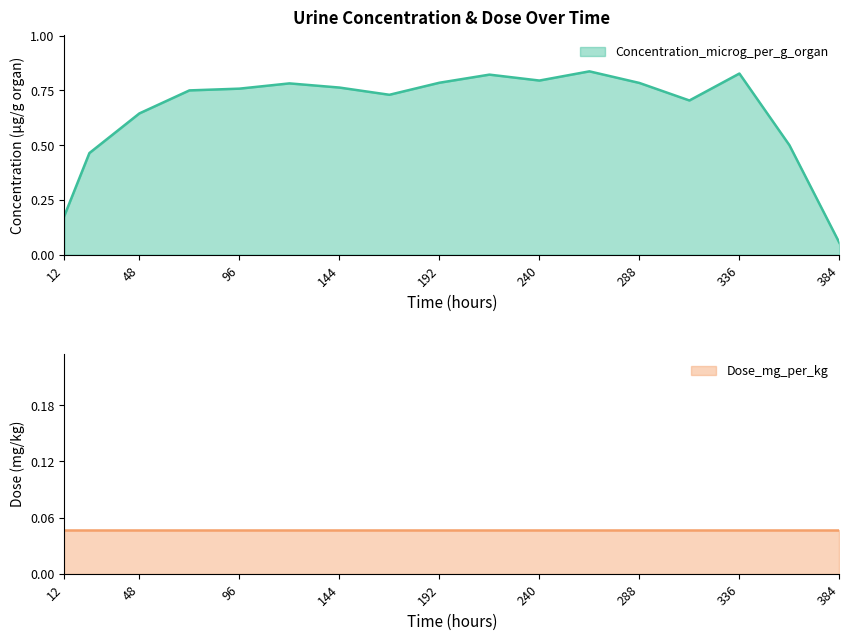

How many categories are shown in the chart?

17